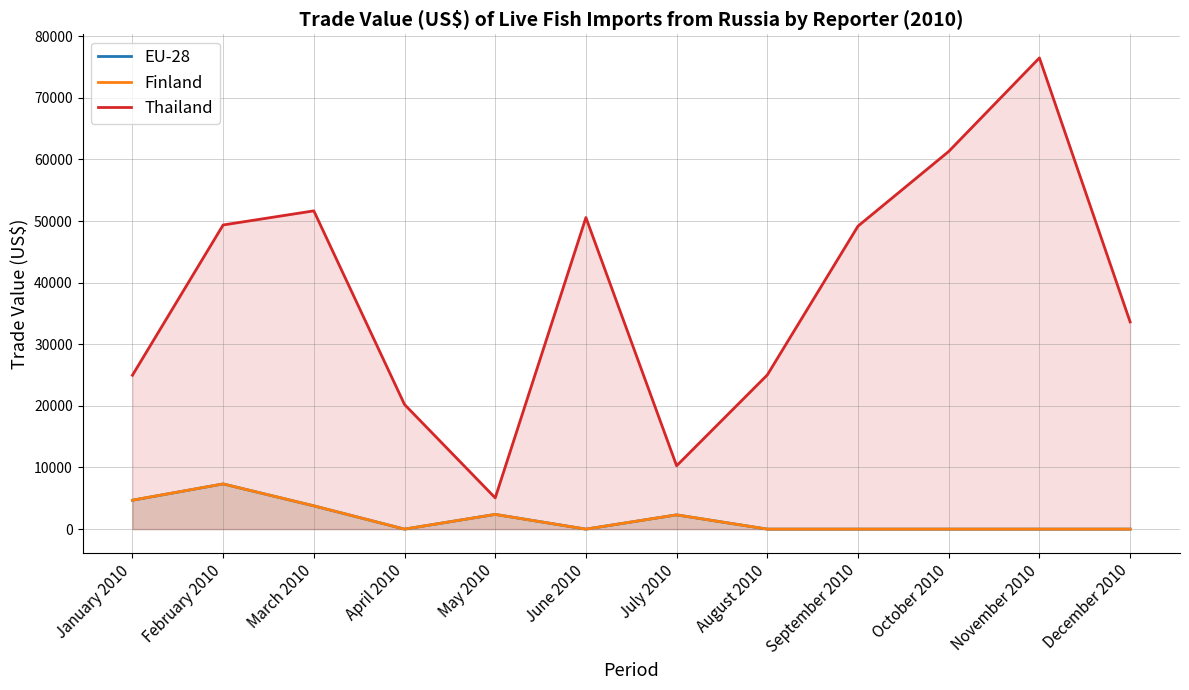

What is the sum of all Finland values?

20508